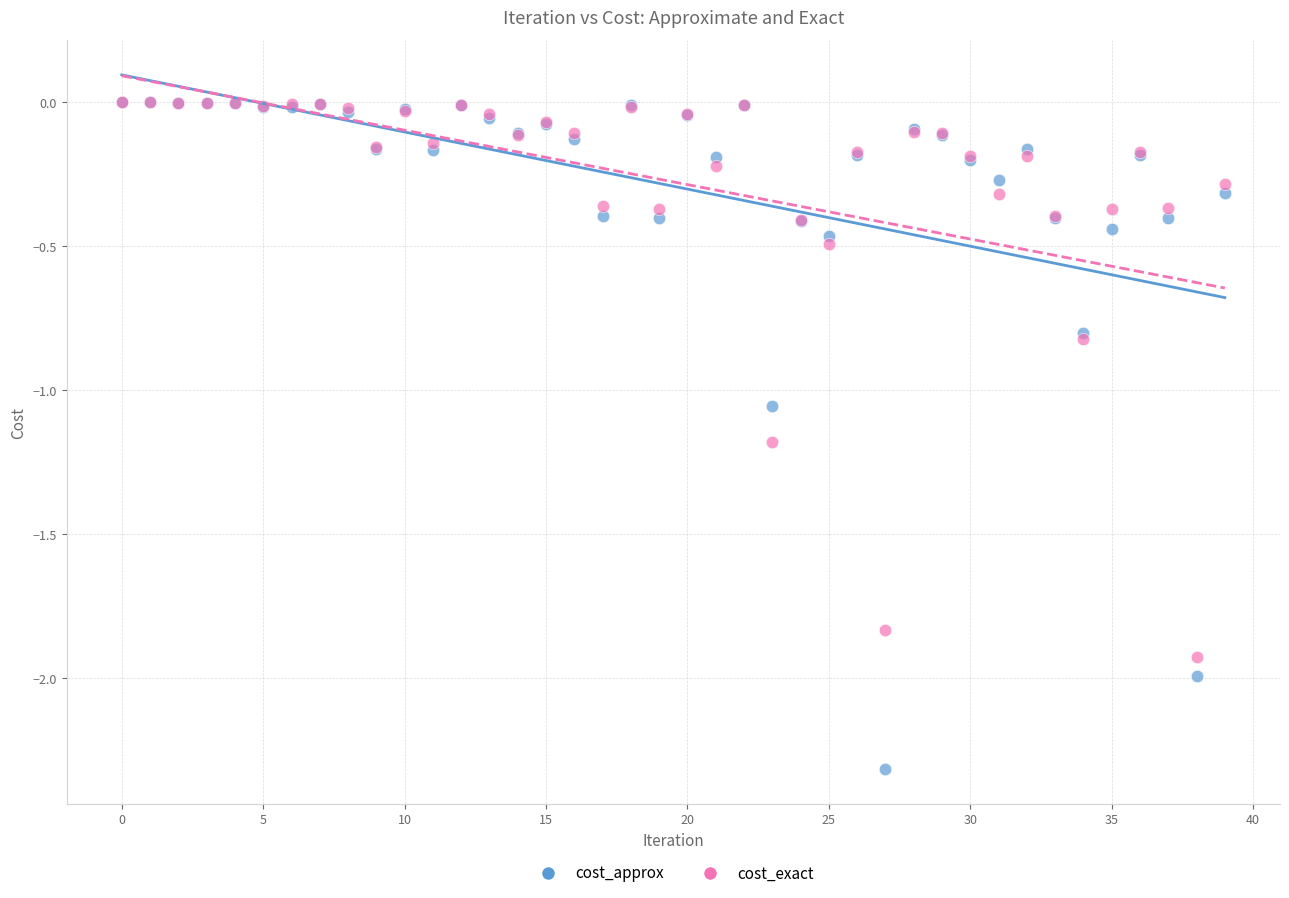

Which series has the largest Y range (max minus min)?

cost_approx